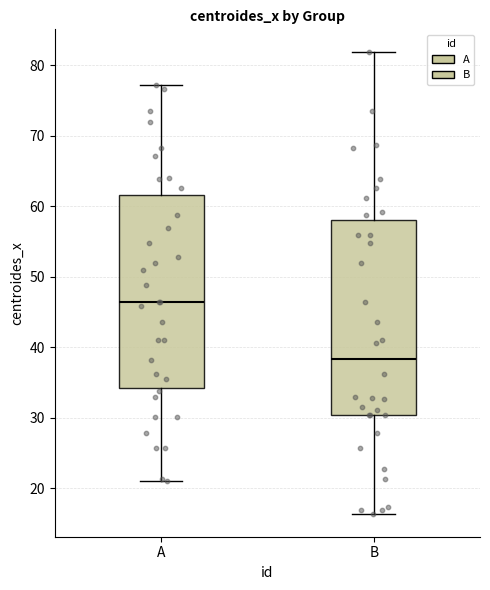

Reading left to right, transcribe this box plot: for each box, give where its median line is, the range the box spans, and where its two whiskers end, as read against the y-axis. The values are not printed on the chart, so give them approximately, as read against the axis.

A: median 46, box 34 to 62, whiskers 21 to 77
B: median 38, box 30 to 58, whiskers 16 to 82